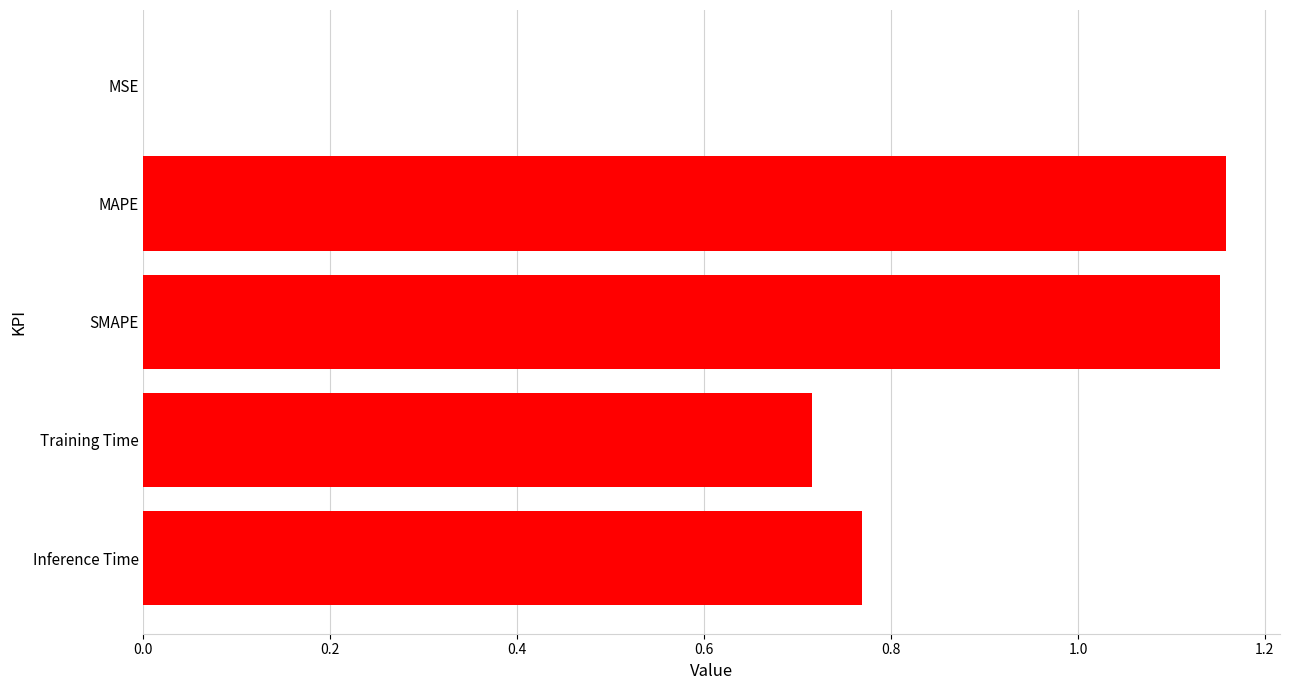

How many data points does each series have?

5